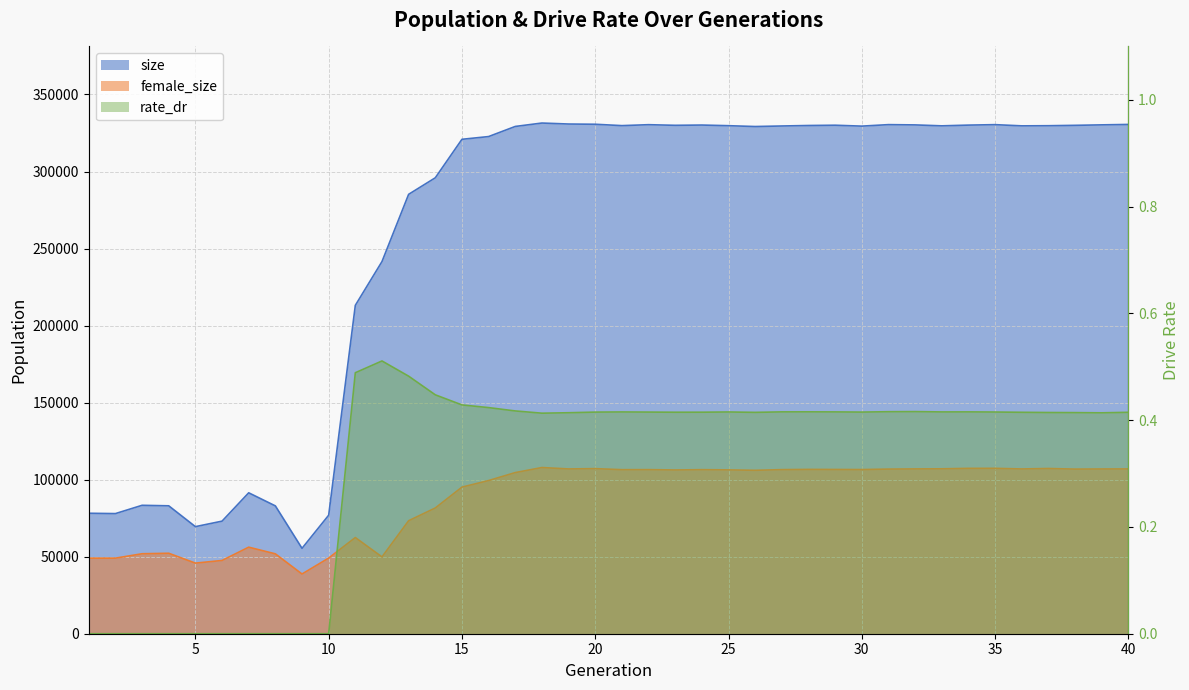

Which series has the largest total across all categories?

size